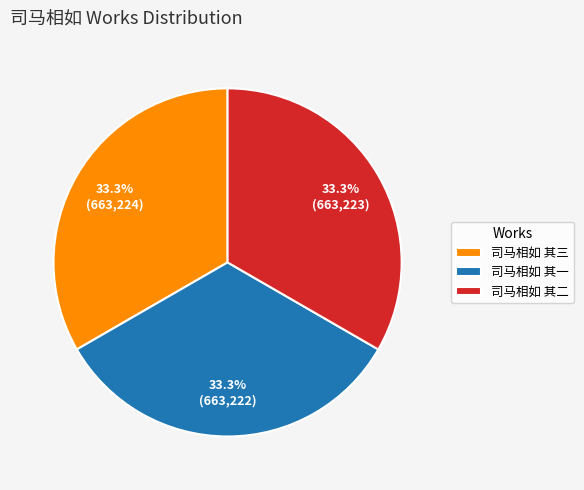

How many slices are in this pie chart?

3